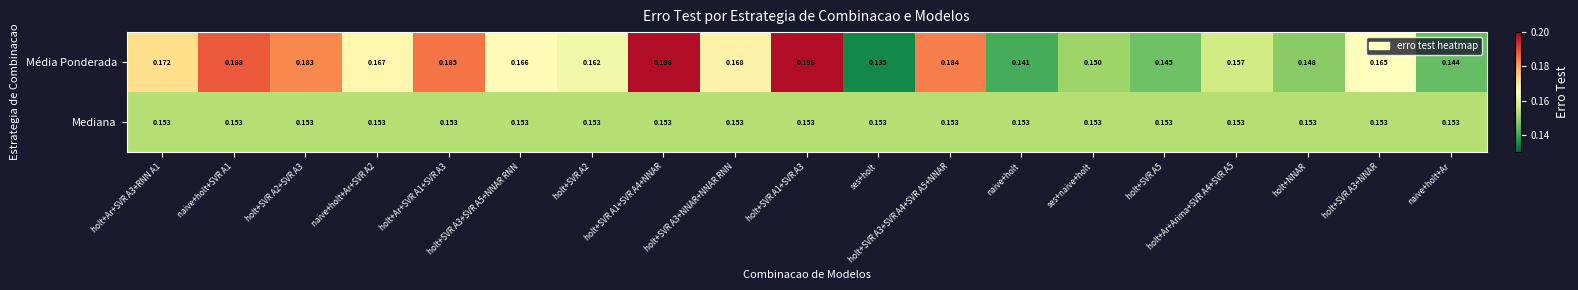

At naive+holt+Ar, list the series in order from largest to smallest.

Mediana, Média Ponderada